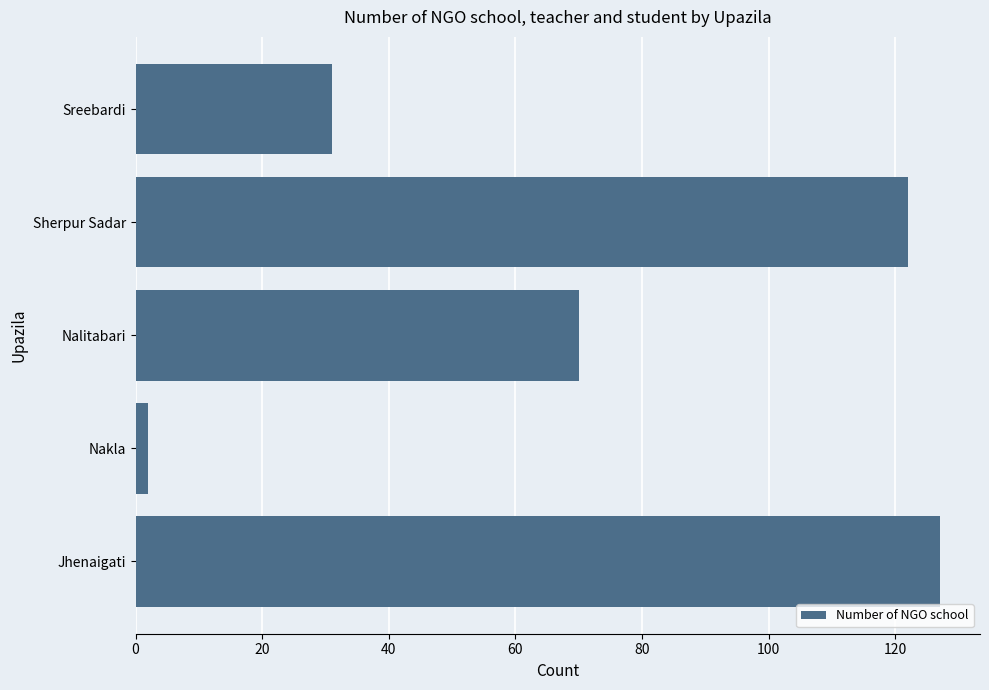

How many categories are shown in the chart?

5